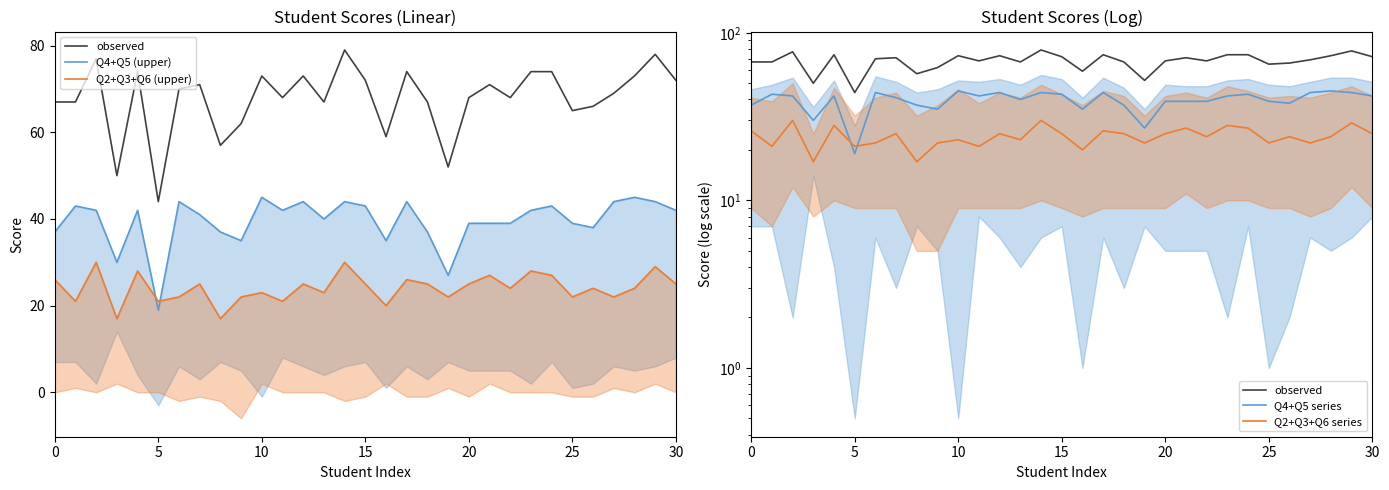

Which series has the largest total across all categories?

observed